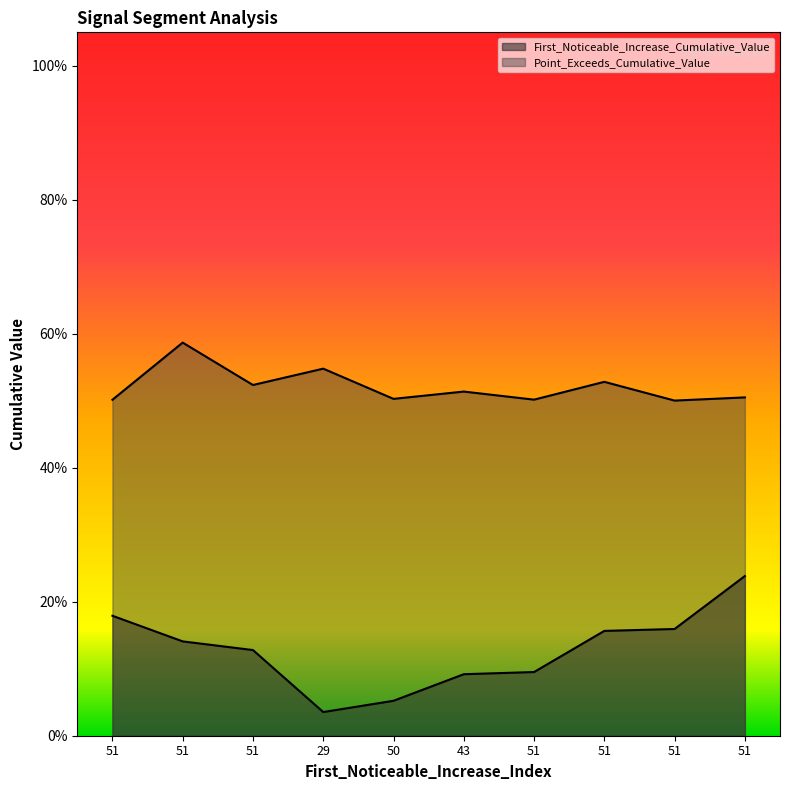

Reading left to right, transcribe all the data shown in this chart.

First_Noticeable_Increase_Cumulative_Value: 51=0.2	51=0.1	51=0.1	29=0.0	50=0.1	43=0.1	51=0.1	51=0.2	51=0.2	51=0.2
Point_Exceeds_Cumulative_Value: 51=0.5	51=0.6	51=0.5	29=0.5	50=0.5	43=0.5	51=0.5	51=0.5	51=0.5	51=0.5